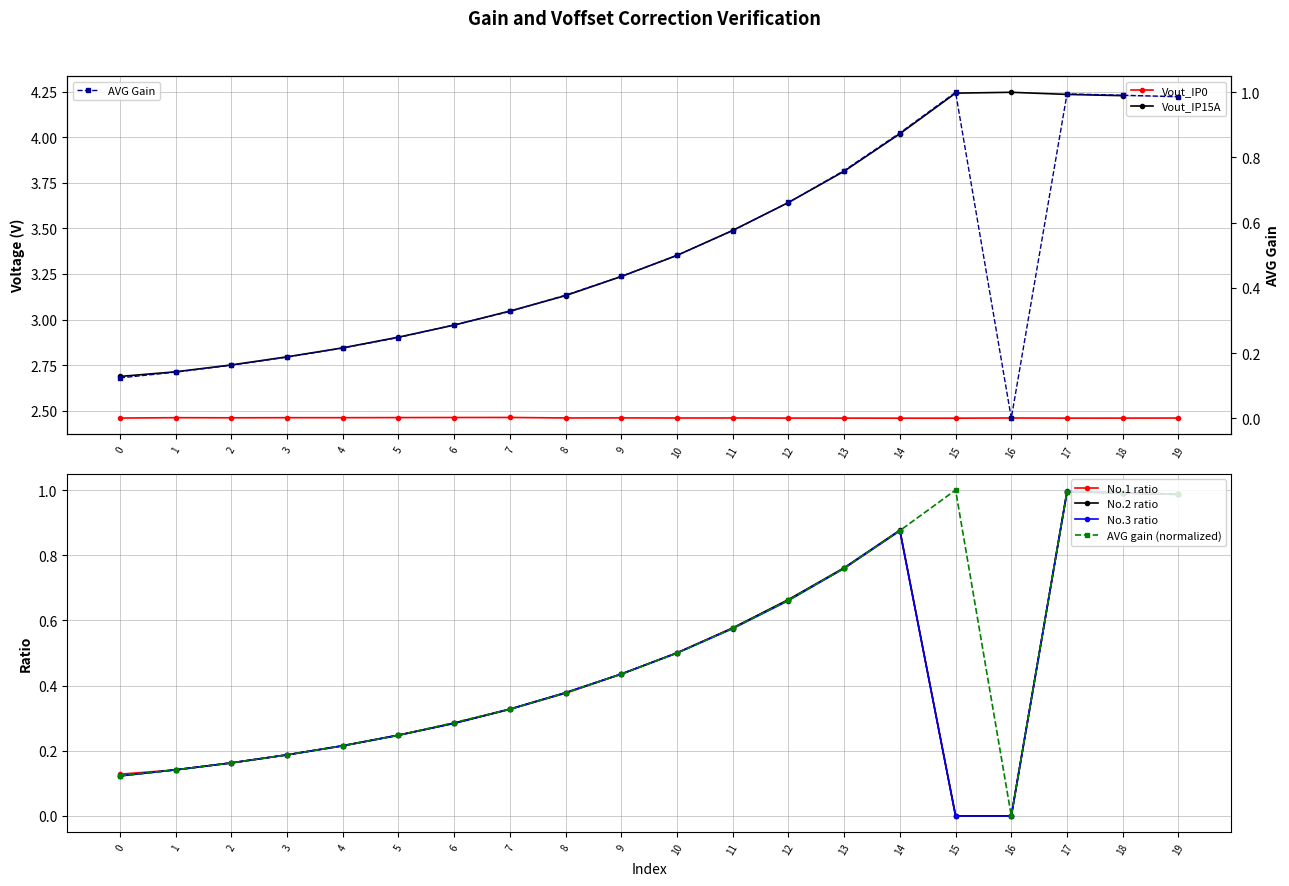

True or false: Vout_IP0 and No1_ratio intersect in this chart.

False